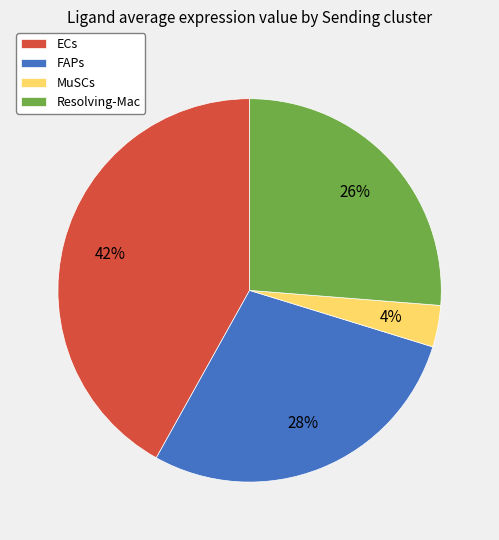

Approximately how many times larger is the value at Resolving-Mac compared to ECs?

0.6